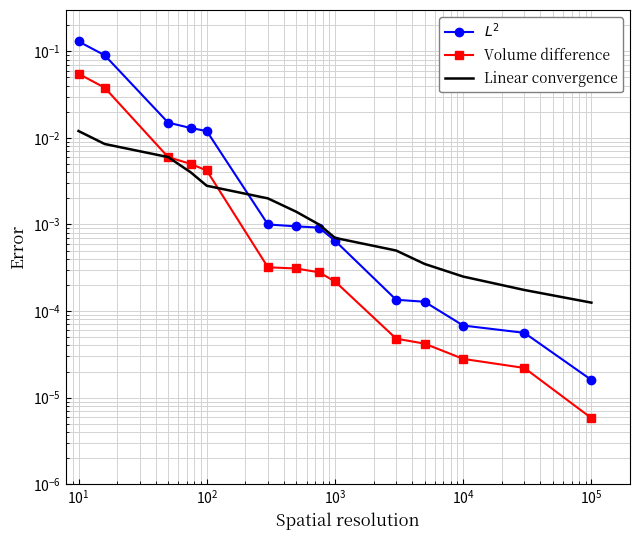

How many times do Linear convergence and Volume difference cross each other?

1